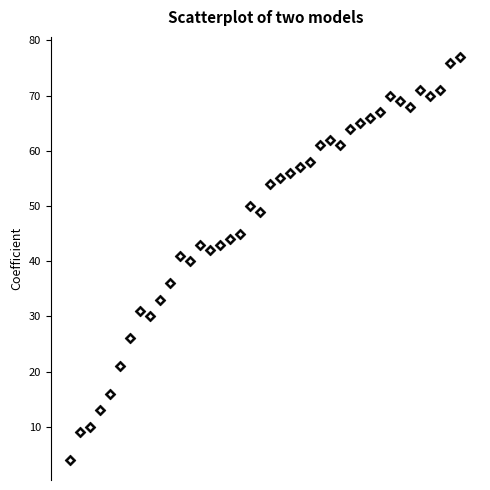

What is the range of Y values (max minus min)?

73